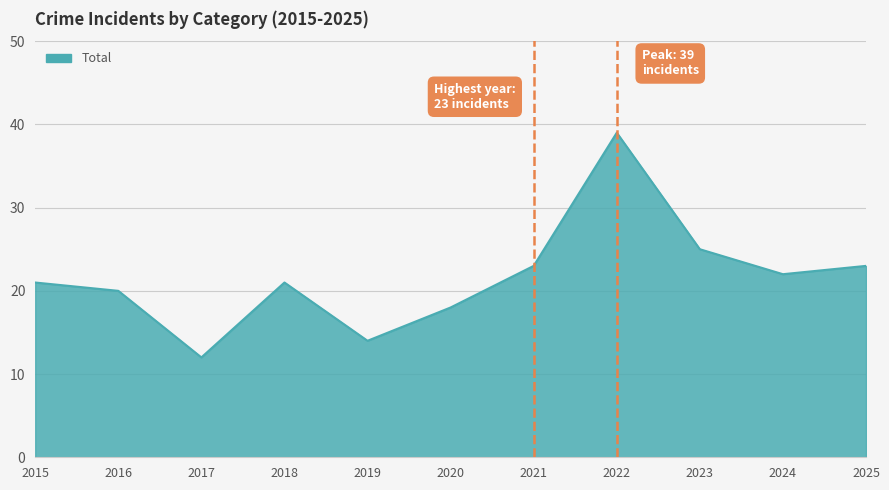

What is the difference between the maximum and minimum values?

27